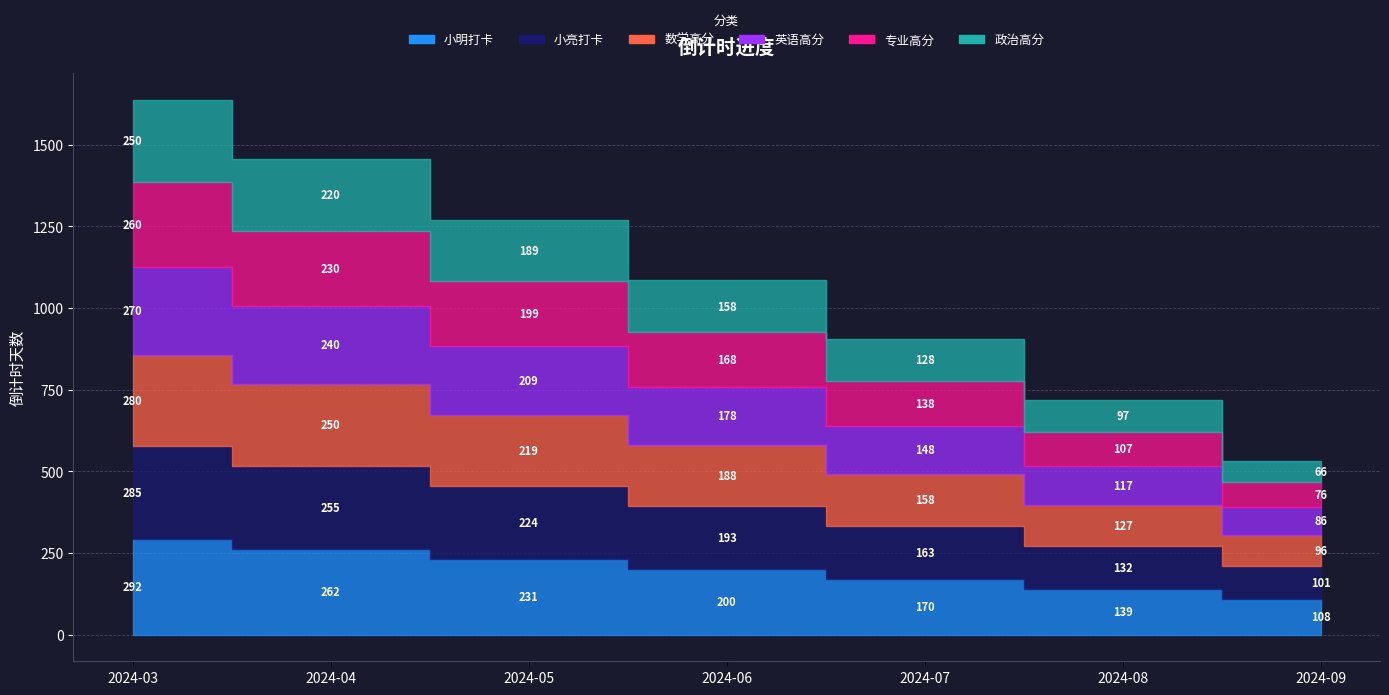

True or false: 小亮打卡 has more than 2 interior local peaks.

False